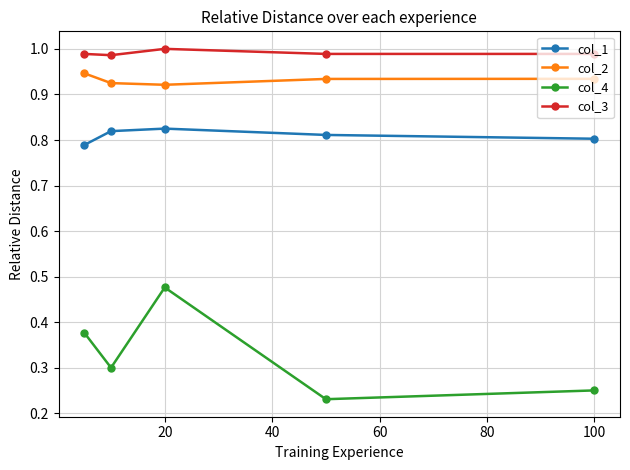

How many interior local valleys does the col_4 series have?

2